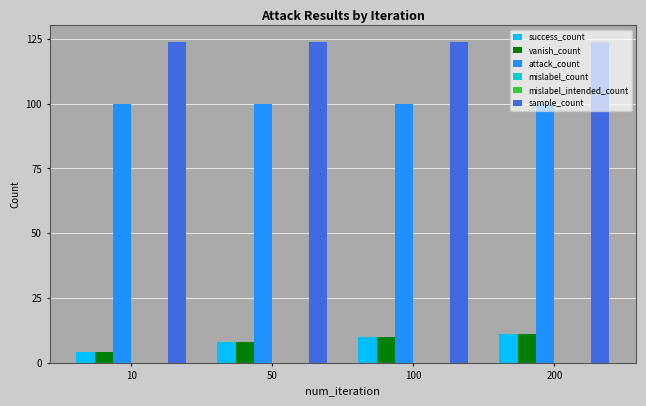

Between 10 and 100, which series saw the biggest shift?

success_count